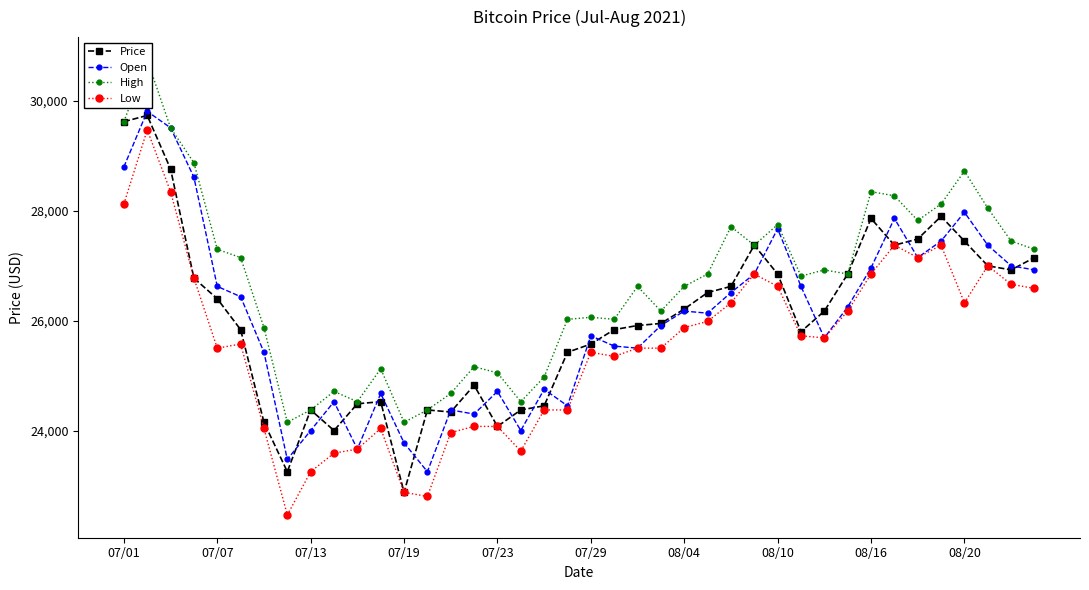

What is the lowest value of the Low series?

22462.5